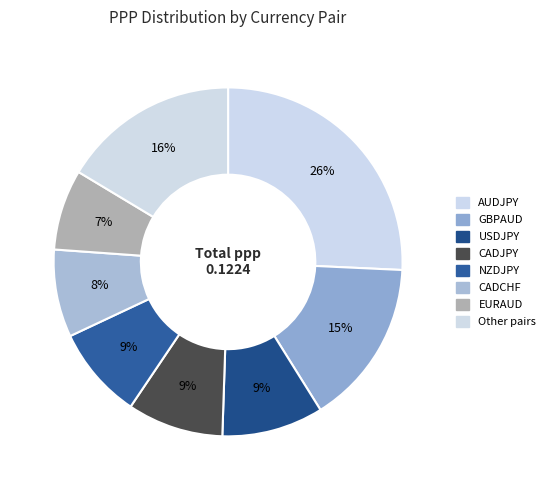

Count the number of slices in the pie.

8